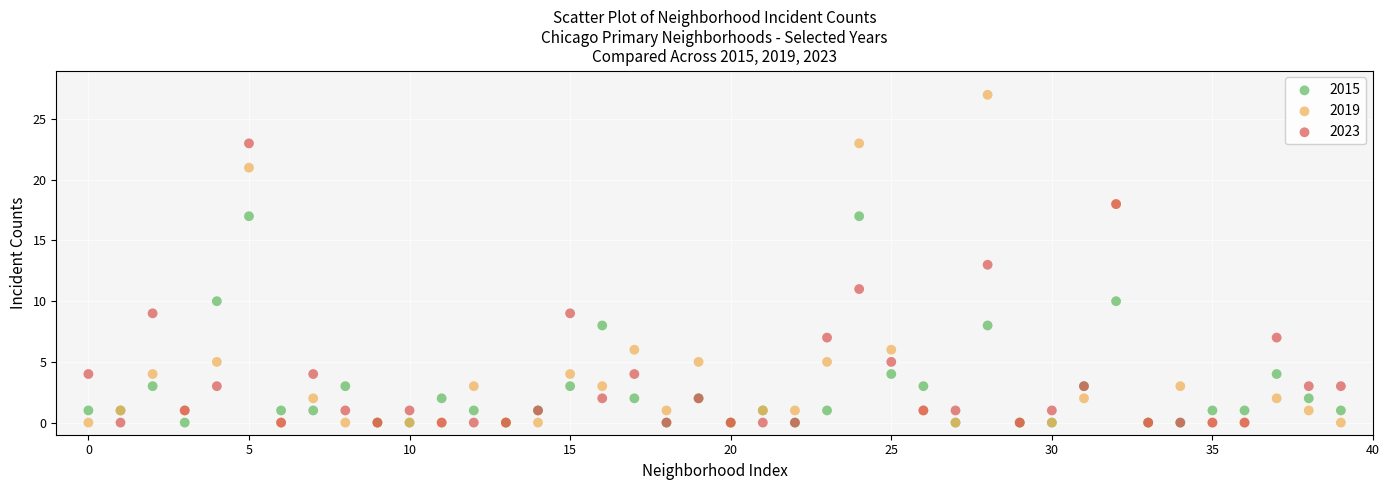

Which series reaches the maximum Y coordinate?

2019